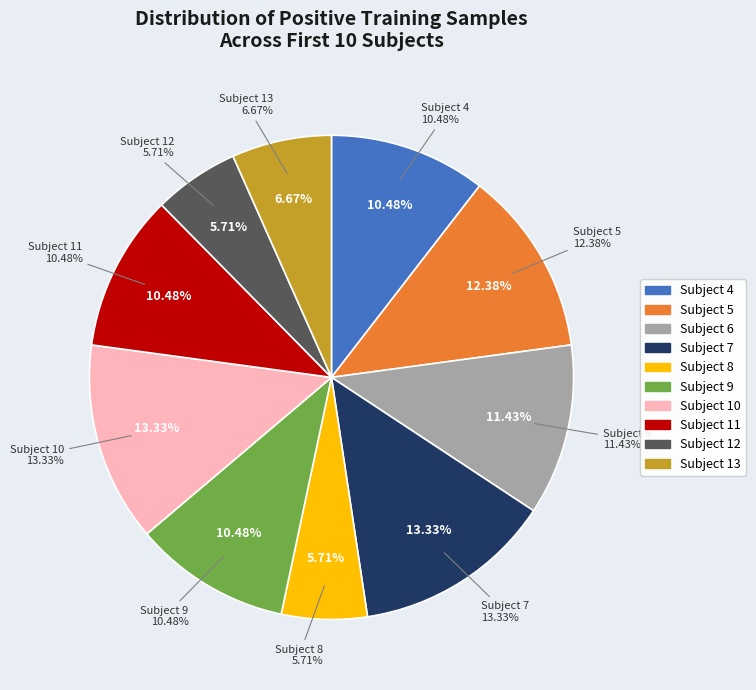

Rank the categories by value from highest to lowest.

Subject 7, Subject 10, Subject 5, Subject 6, Subject 4, Subject 9, Subject 11, Subject 13, Subject 8, Subject 12